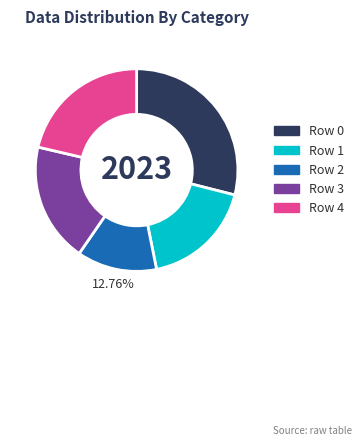

Rank the categories by value from lowest to highest.

Row 2, Row 1, Row 3, Row 4, Row 0